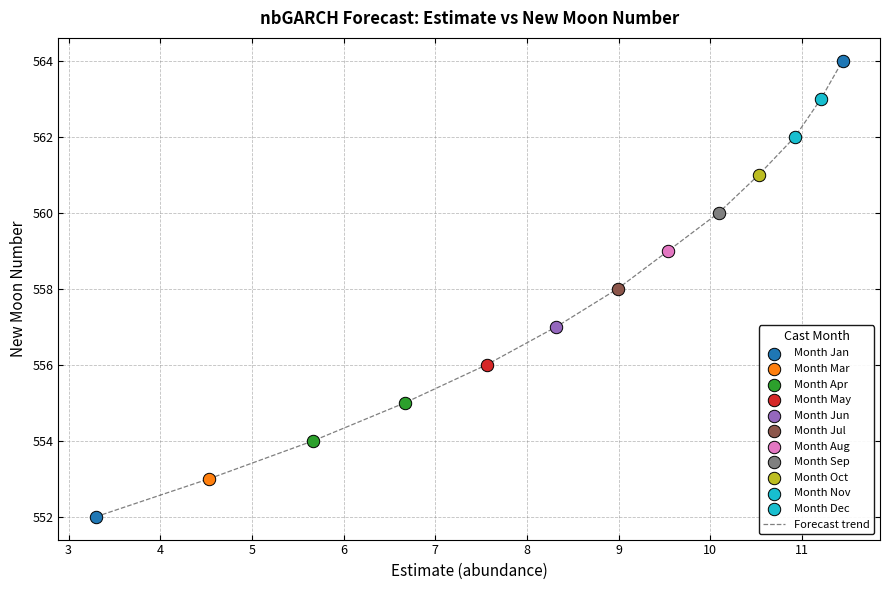

What is the greatest value displayed?

564